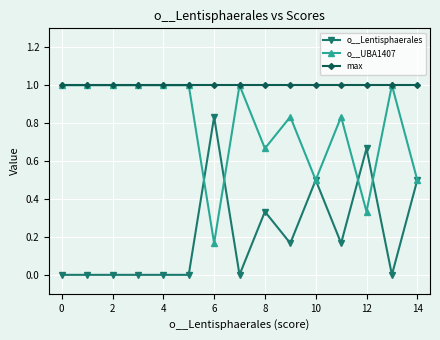

How many lines are shown in the chart?

3